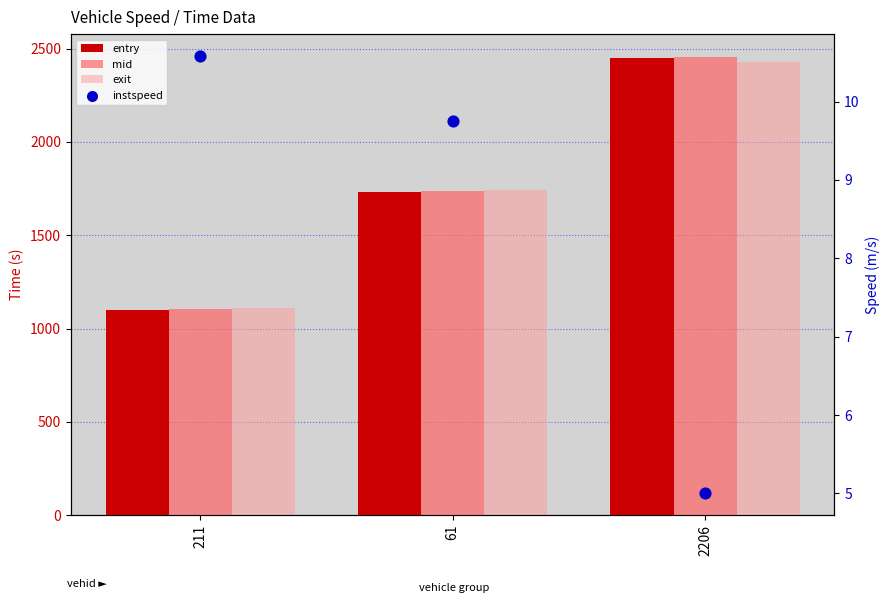

At which category is the sum across all series the highest?

2206